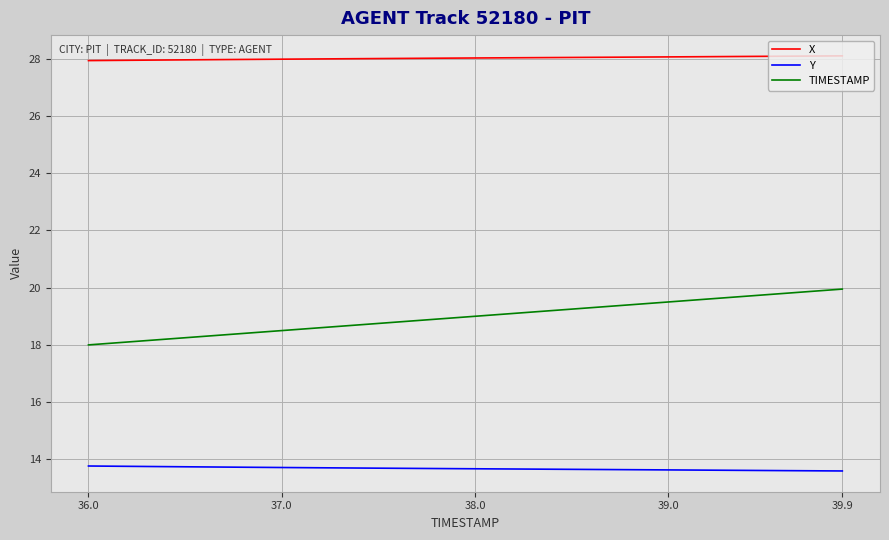

What is the lowest value of the TIMESTAMP series?

18.0